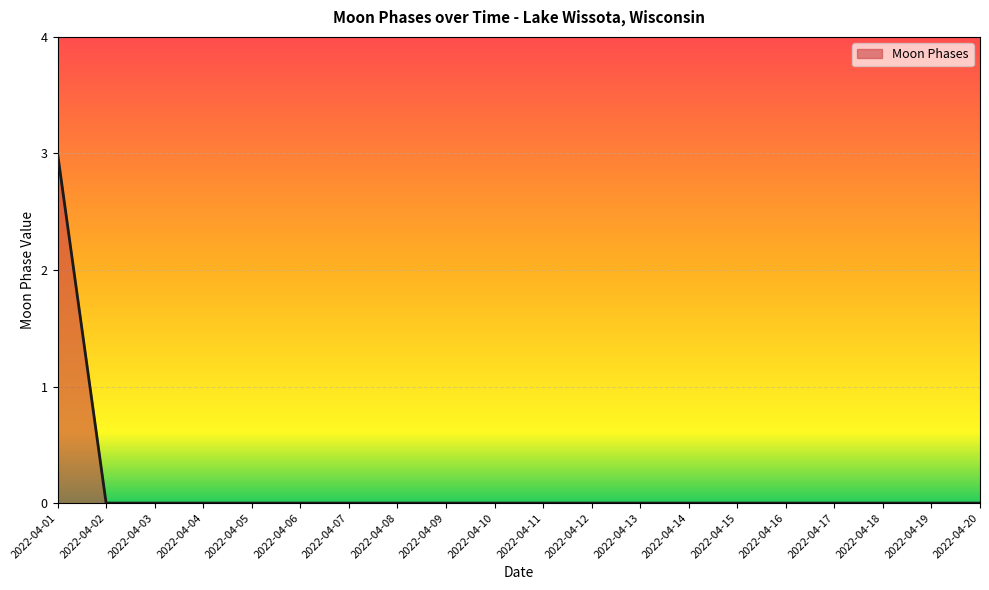

At which category does the chart reach its peak across all series?

2022-04-01